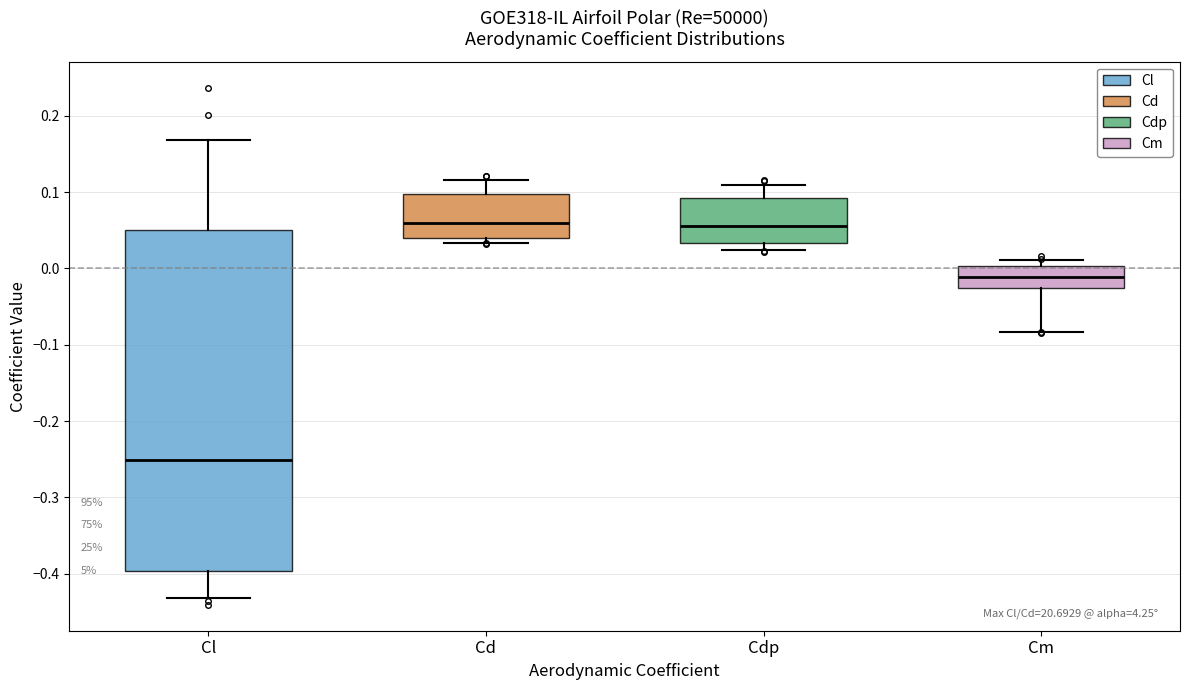

Reading left to right, transcribe this box plot: for each box, give where its median line is, the range the box spans, and where its two whiskers end, as read against the y-axis. The values are not printed on the chart, so give them approximately, as read against the axis.

Cl: median -0.25, box -0.40 to 0.05, whiskers -0.43 to 0.17
Cd: median 0.06, box 0.04 to 0.10, whiskers 0.03 to 0.12
Cdp: median 0.06, box 0.03 to 0.09, whiskers 0.02 to 0.11
Cm: median -0.01, box -0.03 to 0.00, whiskers -0.08 to 0.01